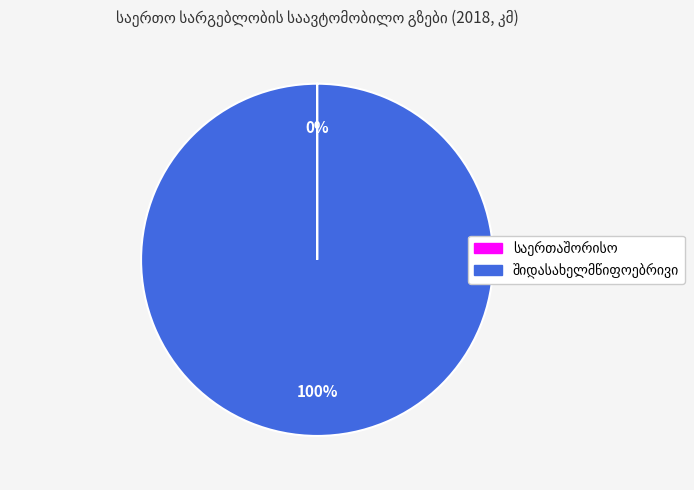

To the nearest percent, what is the average slice percentage?

50%